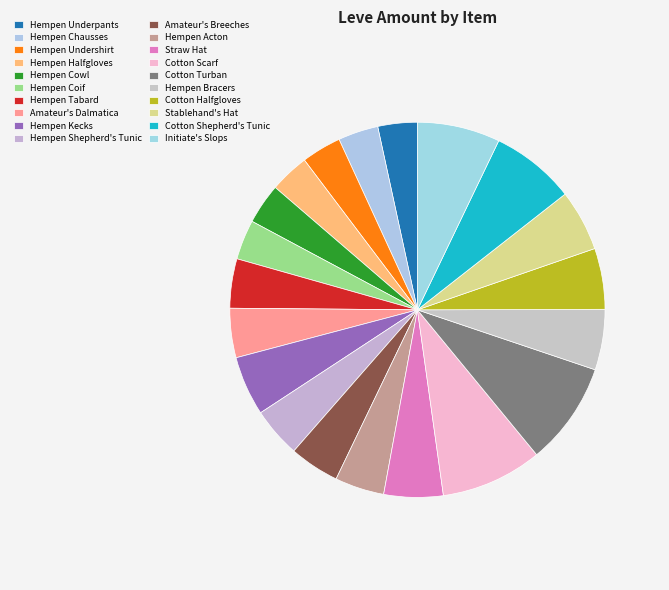

To the nearest percent, what is the difference between the largest and smallest slice percentages?

5%